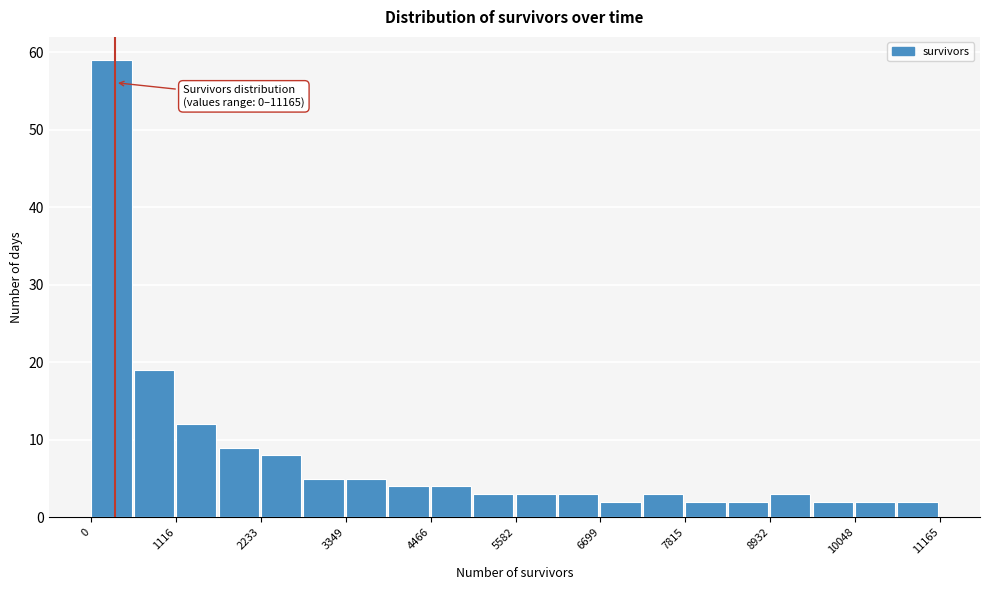

Around what value on the x-axis is the tallest bar? Give the approximate position of its centre, as read against the axis.

200